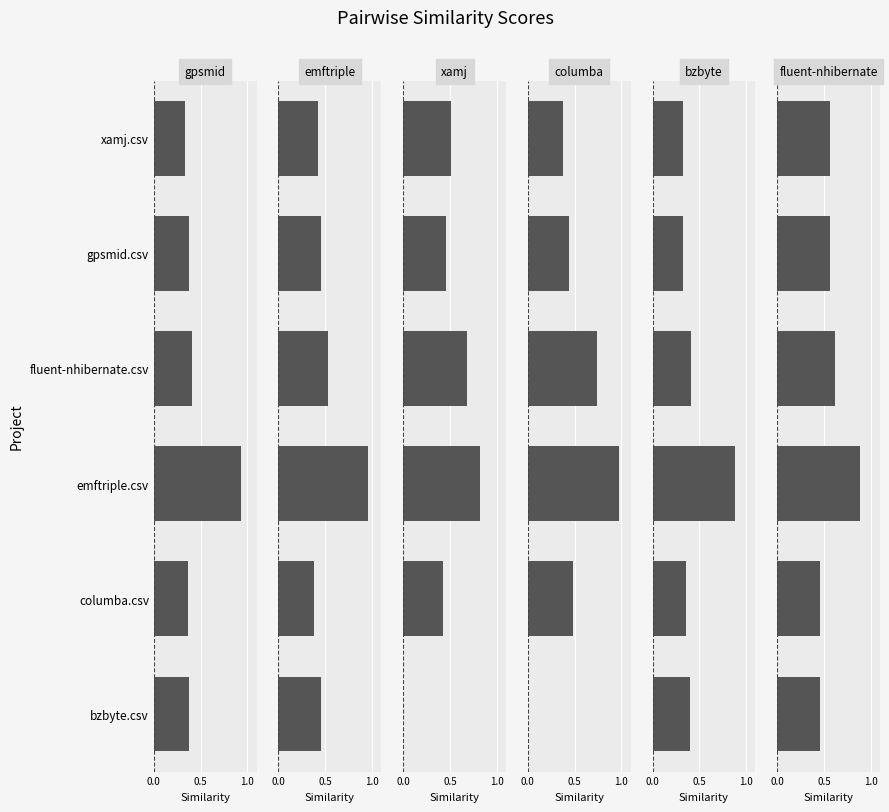

The fluent-nhibernate.csv series shows 0.2 at gpsmid.csv. True or false?

False